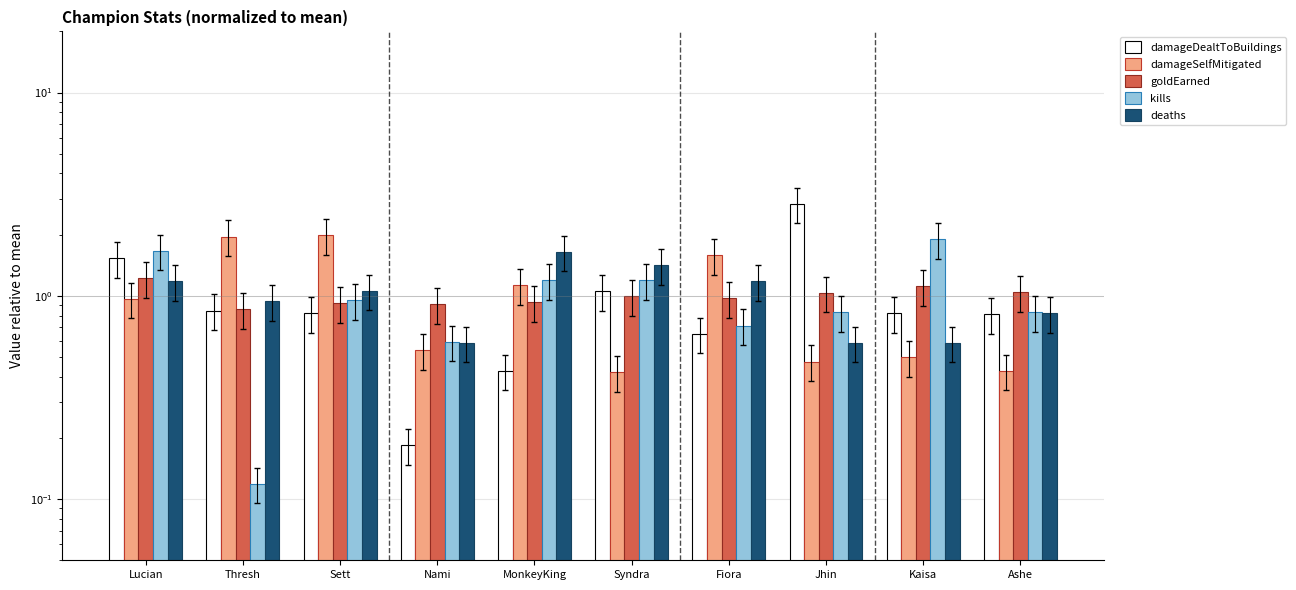

What is the total value across all series at Ashe?

3.9